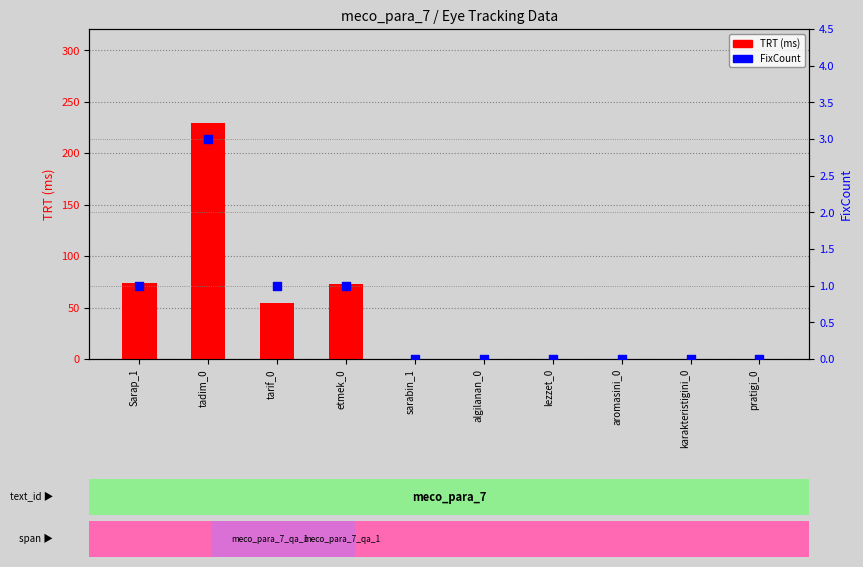

Which series contains the lowest Y value?

TRT (ms)